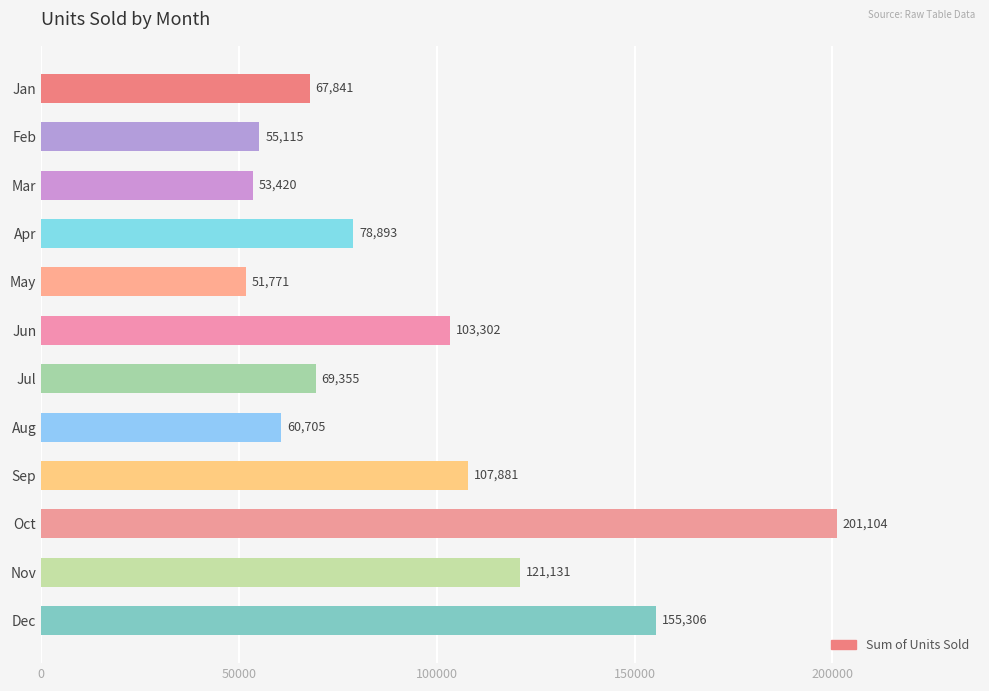

What is the value of the 3rd bar from the top?

53420